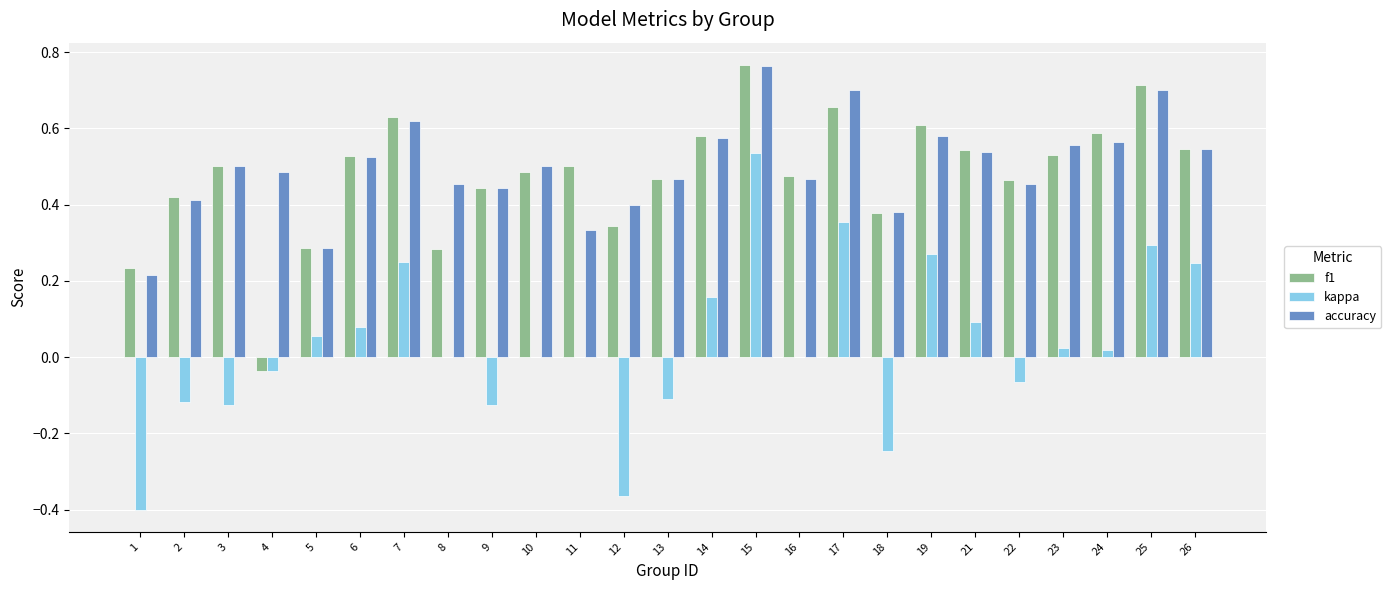

The accuracy series shows 0.4 at 24. True or false?

False